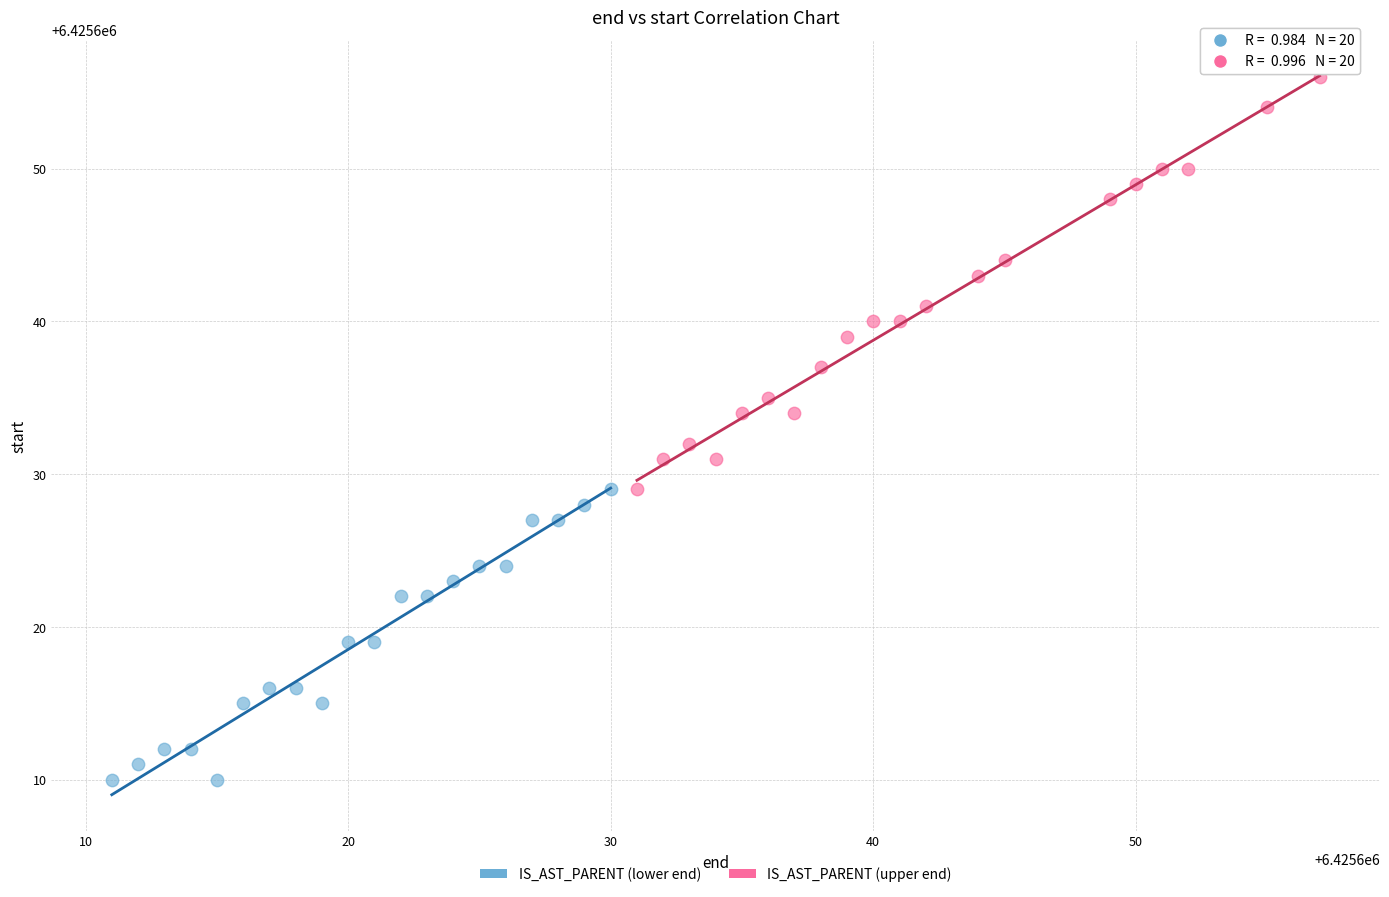

Which series has the widest spread of Y values?

IS_AST_PARENT (upper end)